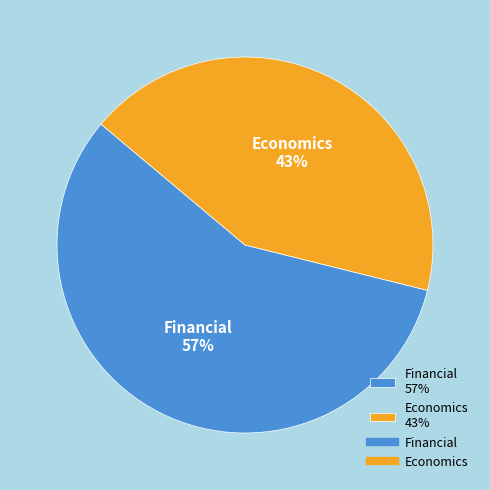

How many segments does this pie chart have?

2